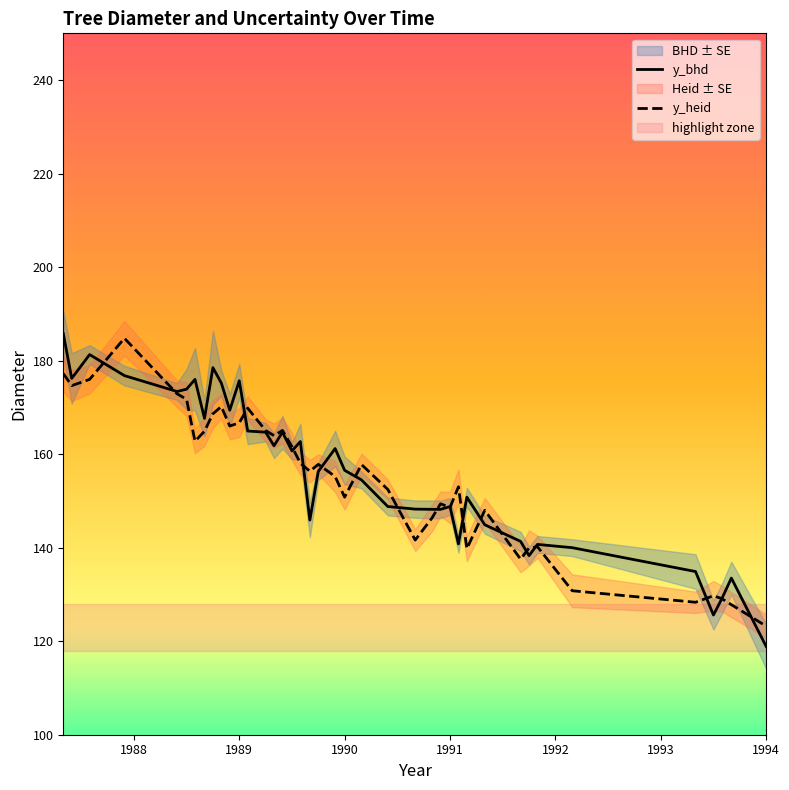

Reading left to right, transcribe all the data shown in this chart.

y_bhd: 185.8	176.2	181.3	176.8	173.4	173.9	176.0	167.7	178.5	175.2	169.4	175.7	164.9	164.7	161.8	164.7	160.7	162.7	145.9	156.3	161.2	156.6	154.5	148.8	148.2	148.2	148.2	148.8	140.8	150.8	144.9	141.3	138.3	140.7	140.0	134.9	125.6	129.1	133.5	118.9
y_heid: 177.2	174.7	176.0	184.8	172.9	171.7	162.8	164.9	168.6	170.2	166.0	166.7	169.8	165.1	164.0	165.1	161.6	158.1	156.3	157.8	155.2	150.8	157.8	152.4	141.6	146.4	149.4	148.6	153.0	139.8	148.0	137.6	139.9	140.2	130.8	128.3	129.7	129.1	127.8	123.2